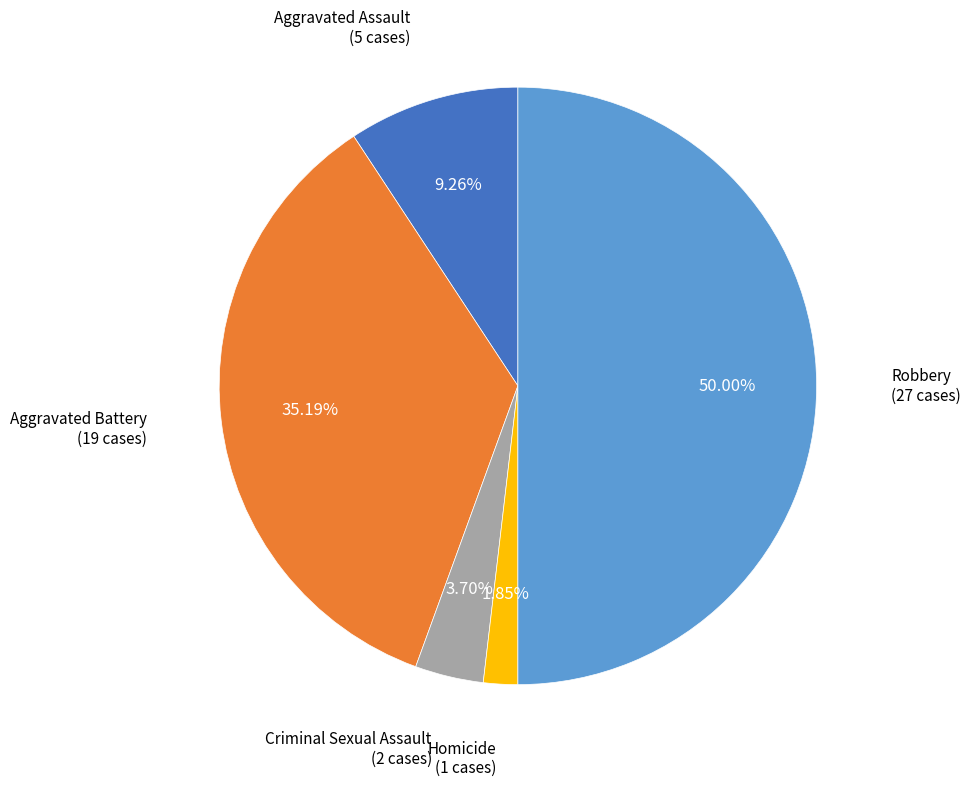

Does Criminal Sexual Assault represent more than half of the total?

No